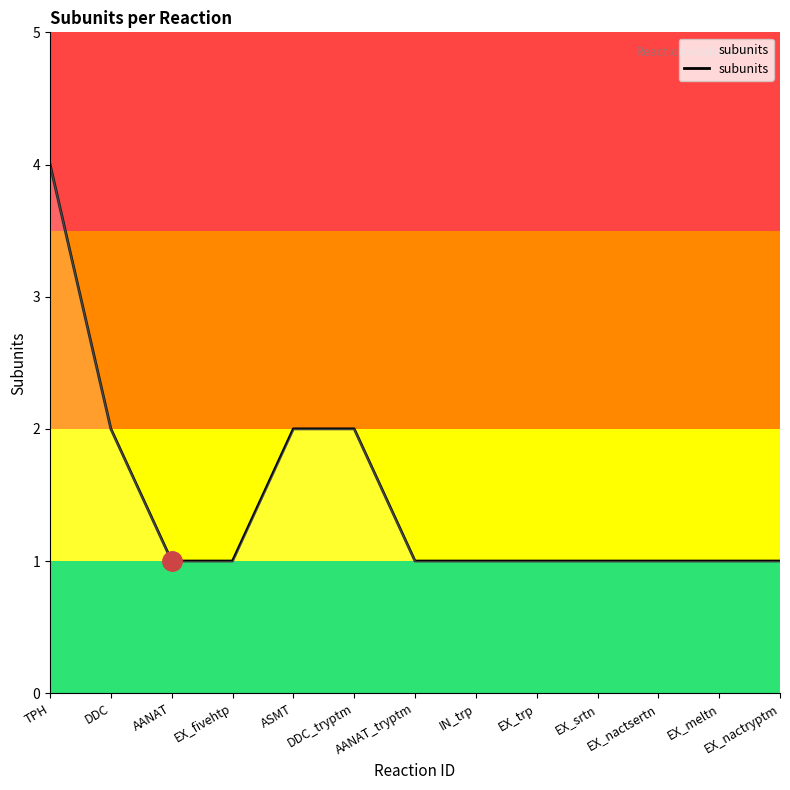

True or false: the data shows 1 at EX_trp.

True